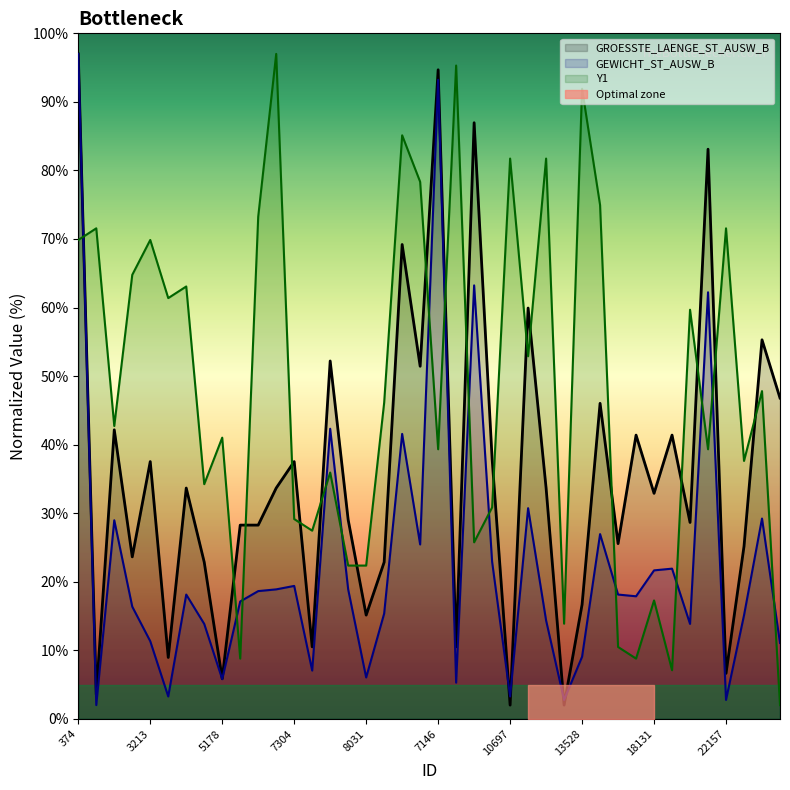

Count the number of data series in this chart.

3